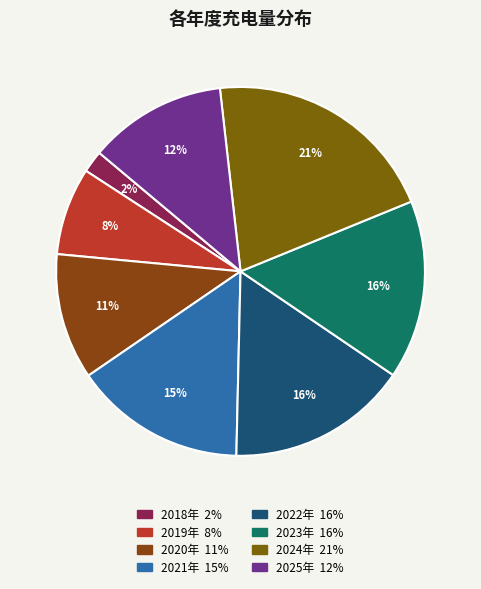

Is it true that 2021年 is 15% of the pie?

True